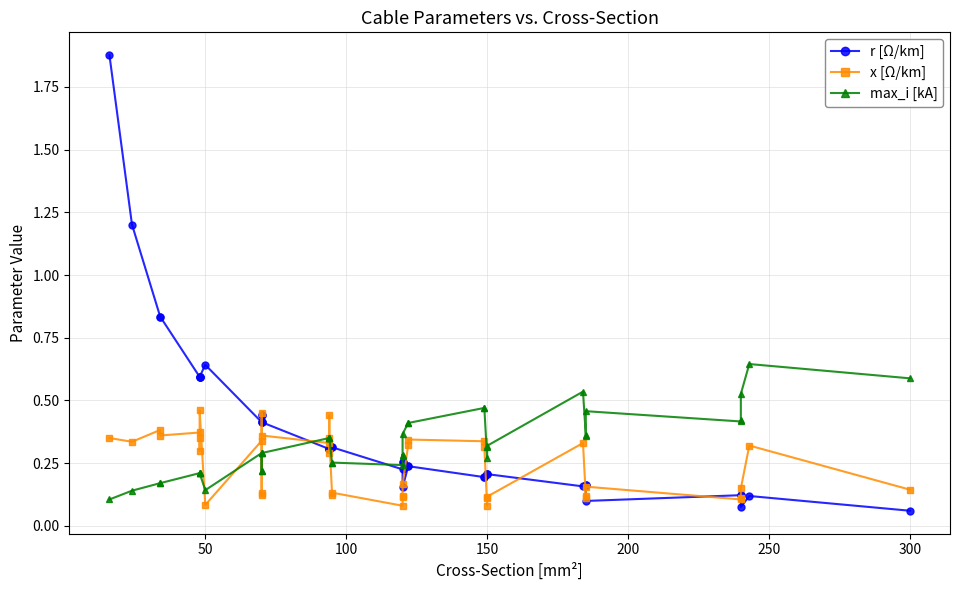

Reading right to left, transcribe all the data shown in this chart.

r [Ω/km]: 0.1	0.1	0.1	0.1	0.1	0.1	0.2	0.2	0.2	0.2	0.2	0.2	0.2	0.2	0.2	0.2	0.2	0.3	0.3	0.2	0.3	0.3	0.3	0.3	0.3	0.3	0.4	0.4	0.4	0.4	0.4	0.6	0.6	0.6	0.6	0.6	0.8	0.8	1.2	1.9
x [Ω/km]: 0.1	0.3	0.1	0.1	0.1	0.2	0.1	0.1	0.3	0.1	0.1	0.1	0.3	0.3	0.3	0.3	0.2	0.1	0.1	0.1	0.1	0.1	0.3	0.4	0.3	0.3	0.4	0.5	0.1	0.1	0.3	0.1	0.5	0.3	0.3	0.4	0.4	0.4	0.3	0.3
max_i [kA]: 0.6	0.6	0.5	0.4	0.4	0.5	0.4	0.4	0.5	0.3	0.3	0.3	0.5	0.5	0.4	0.4	0.4	0.3	0.3	0.2	0.3	0.2	0.3	0.3	0.3	0.3	0.3	0.3	0.2	0.2	0.3	0.1	0.2	0.2	0.2	0.2	0.2	0.2	0.1	0.1